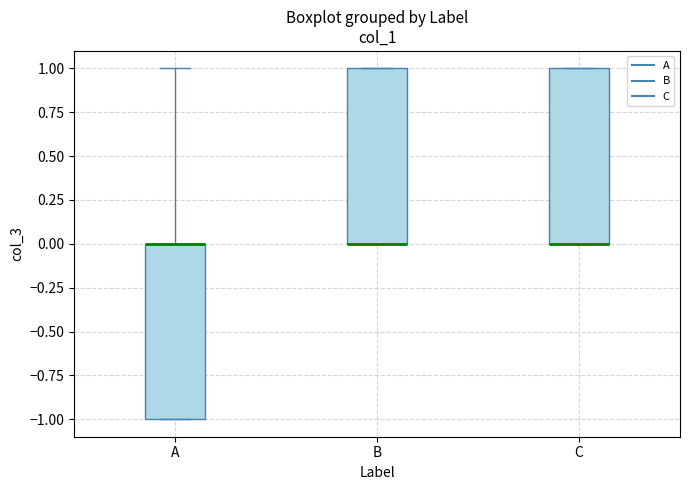

Where is the upper edge of the box for B on the y-axis? The values are not printed on the chart, so give them approximately, as read against the axis.

1